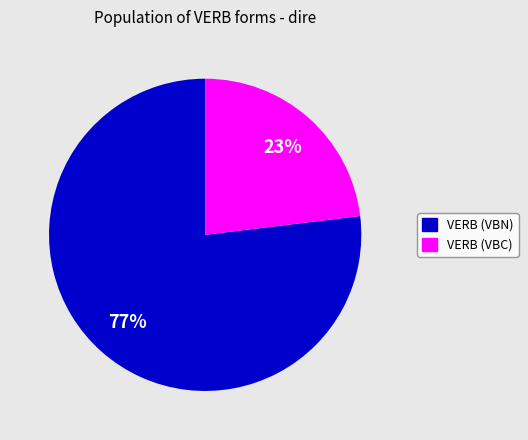

To the nearest percent, what is the difference between the VERB (VBN) and VERB (VBC) slice percentages?

54%